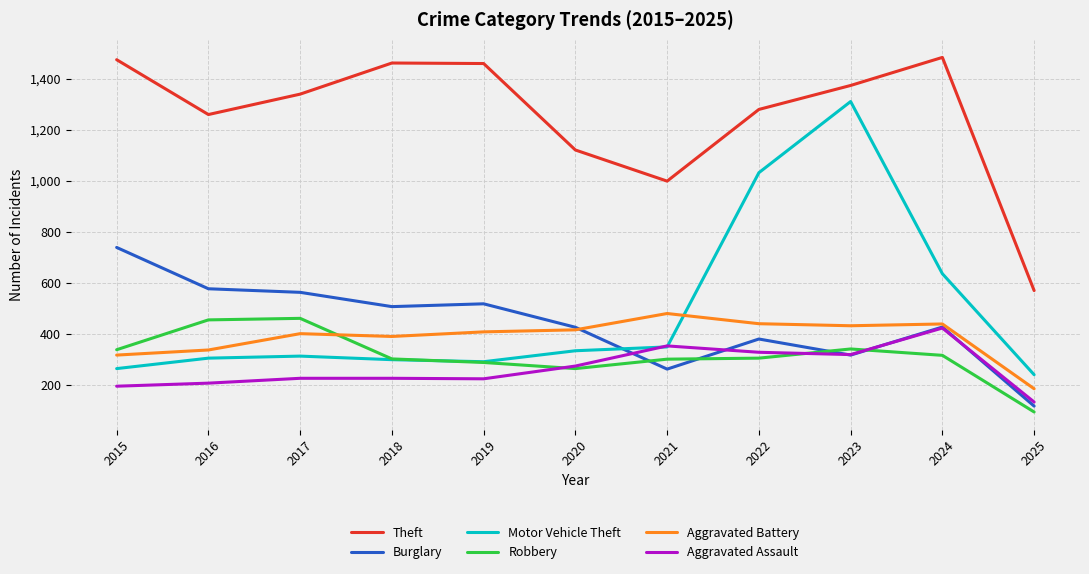

At which category is the sum across all series the highest?

2023